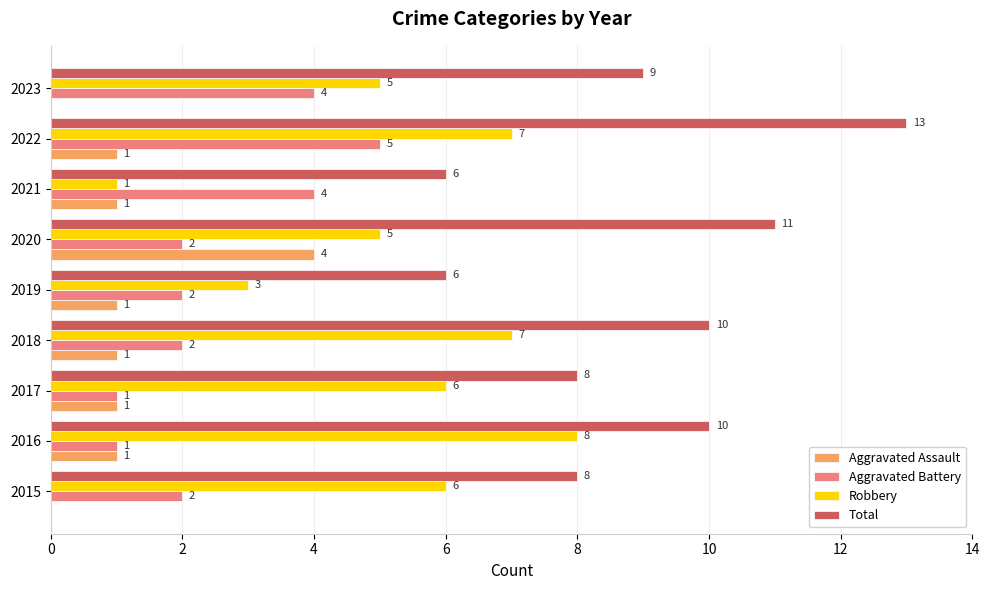

What is the sum of all Robbery values?

48